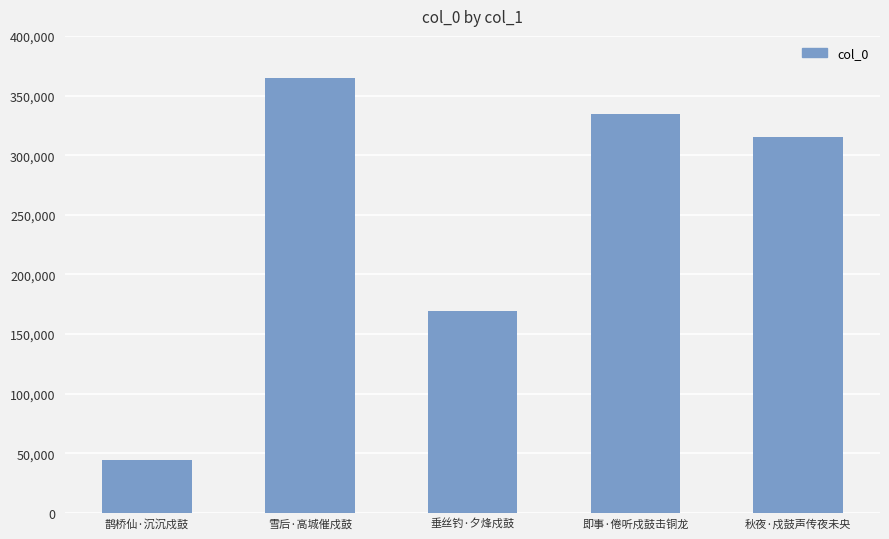

What is the change in value from 即事·倦听戍鼓击铜龙 to 秋夜·戍鼓声传夜未央?

-18593